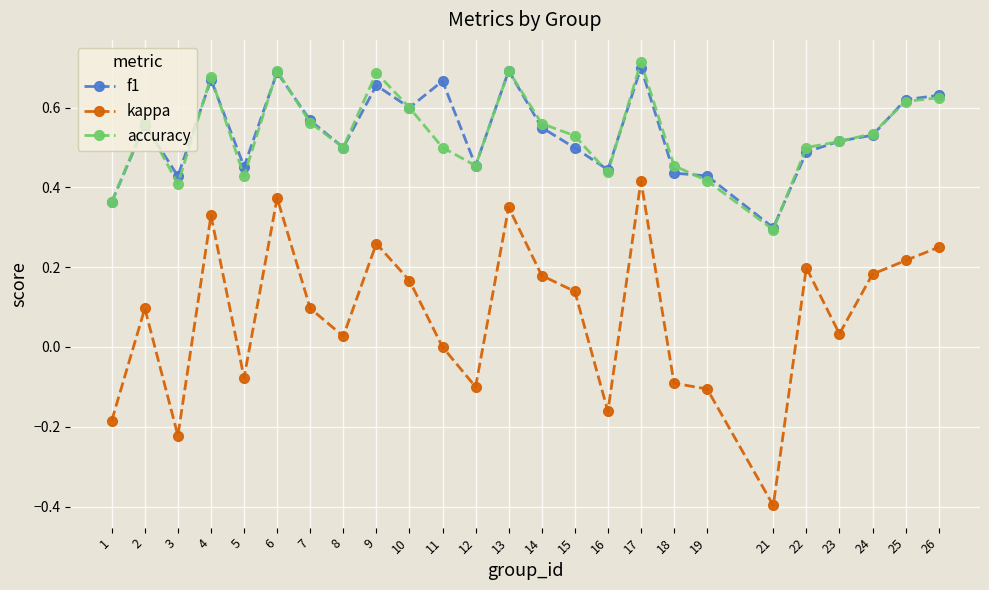

The value of accuracy at 7 is 0.6. True or false?

True